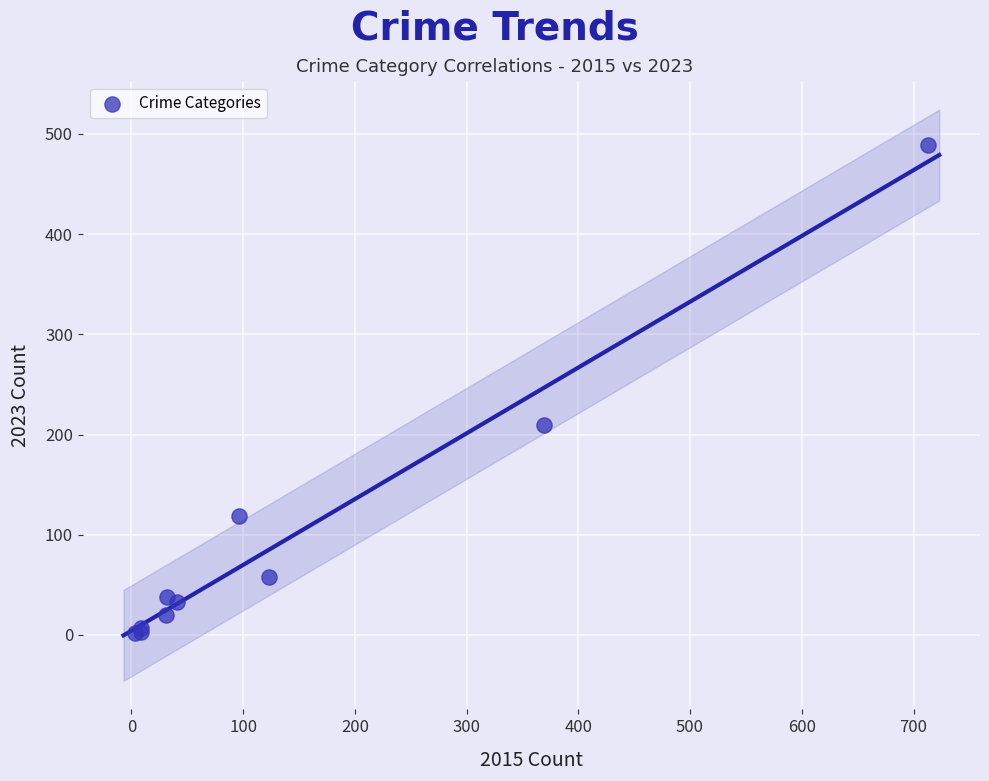

What Y value in the scatter plot is closest to 245?

209